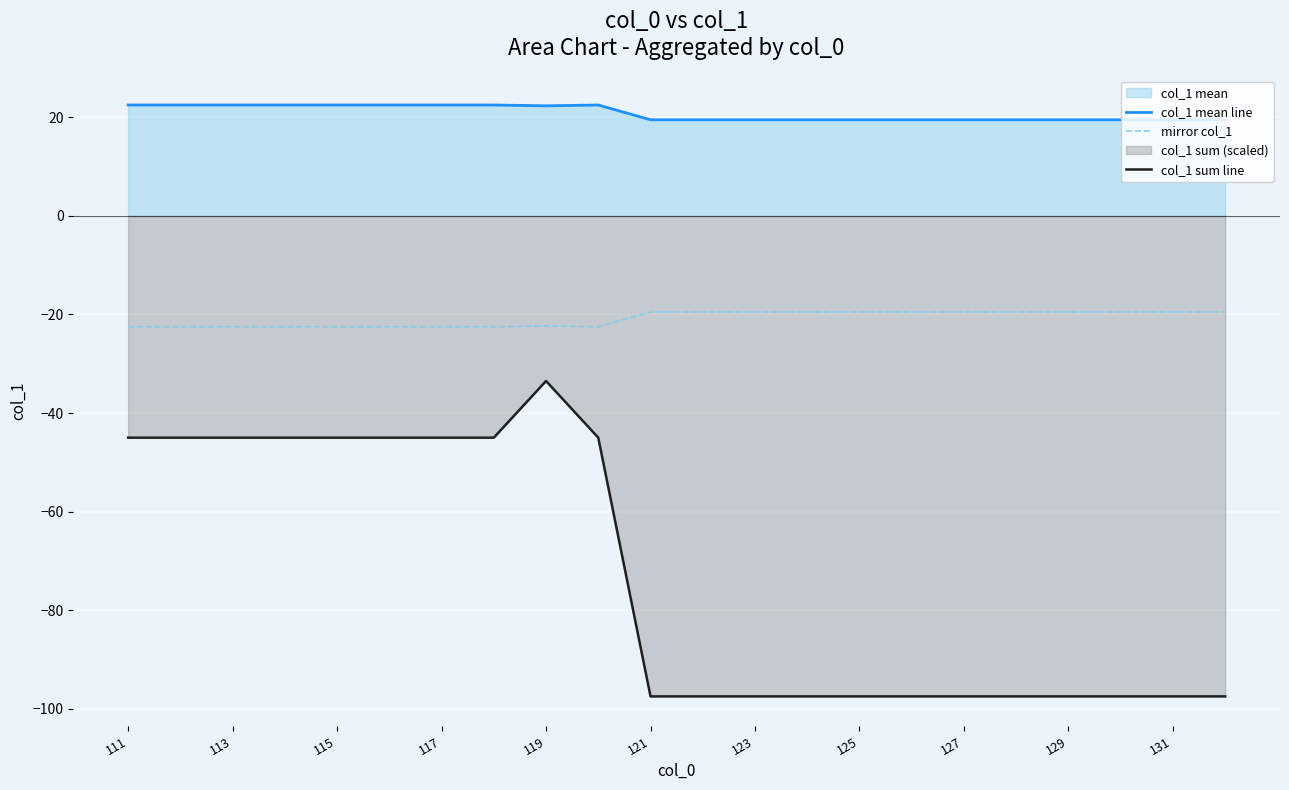

True or false: mirror col_1 and col_1 sum line intersect in this chart.

False